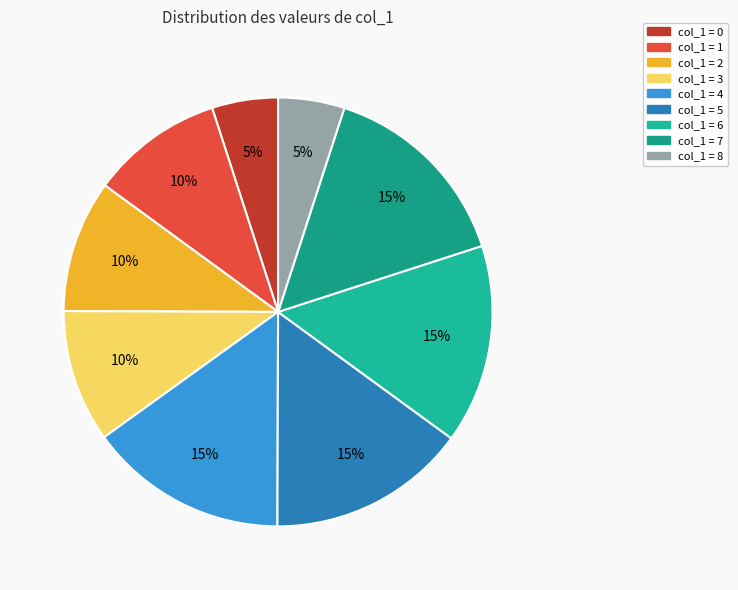

Does any single category account for the majority?

No